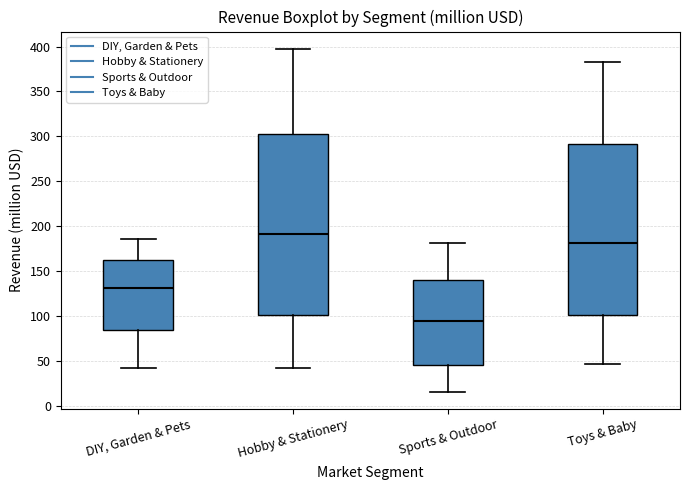

Which box's median line is the highest?

Hobby & Stationery